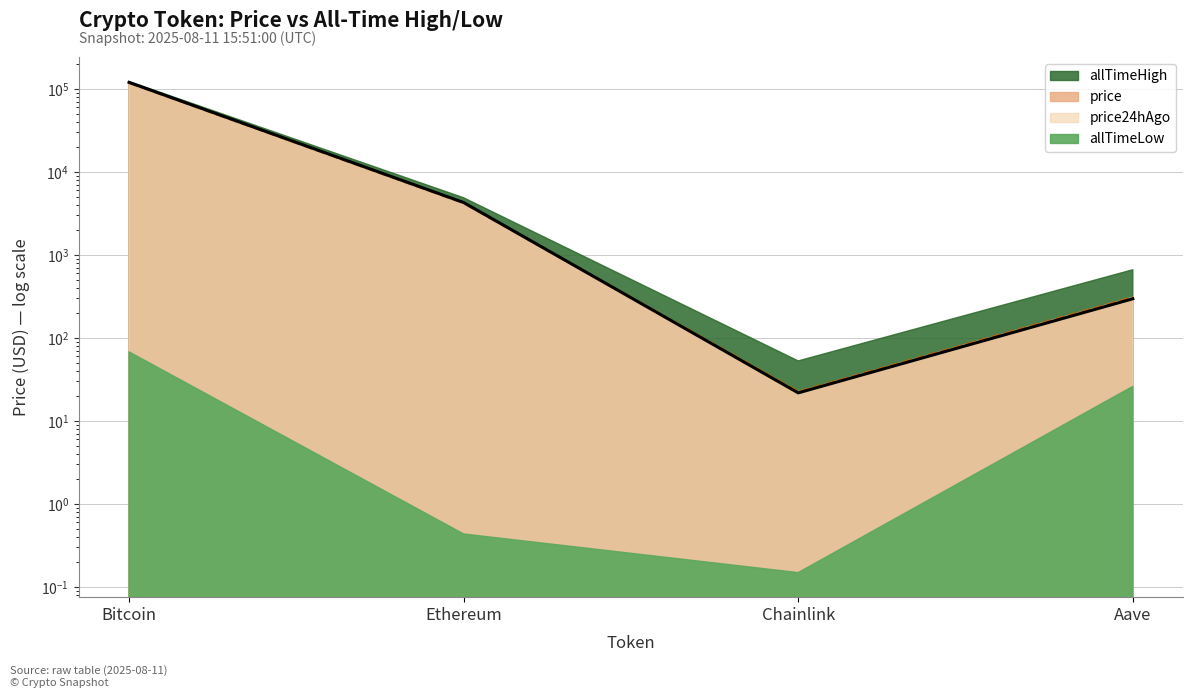

Which series has the largest total across all categories?

price